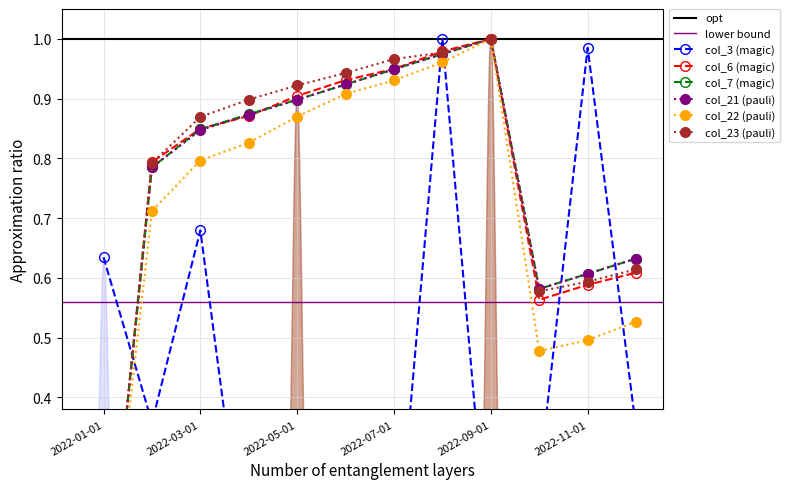

True or false: col_21 has more than 2 points higher than both neighbors.

False